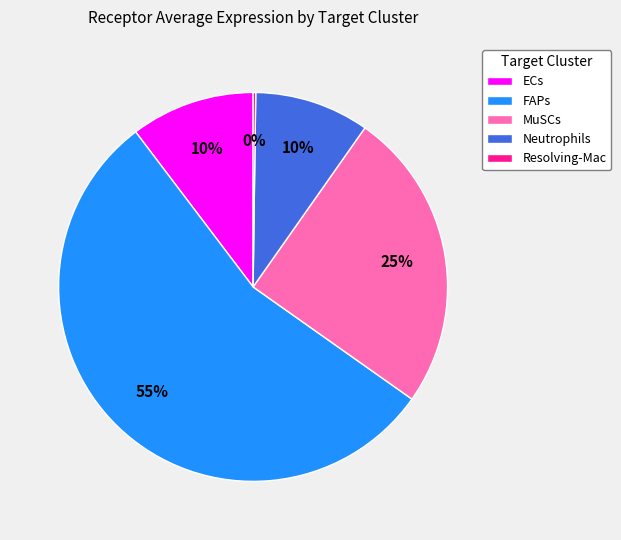

Combined, do MuSCs and FAPs account for over 50%?

Yes